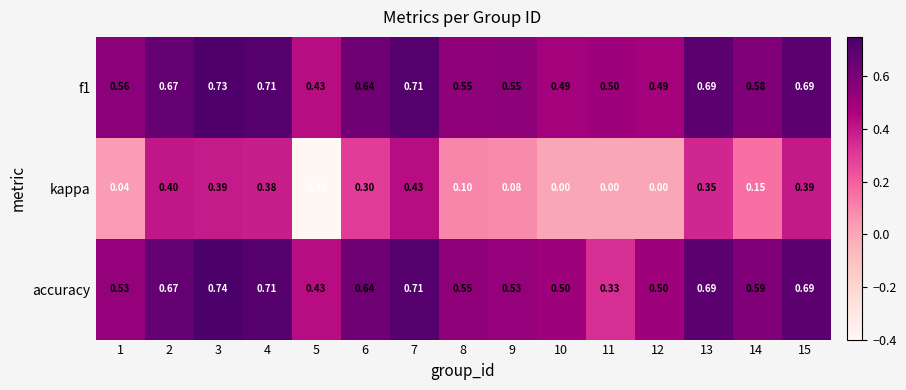

Which series has the largest range (max minus min)?

kappa